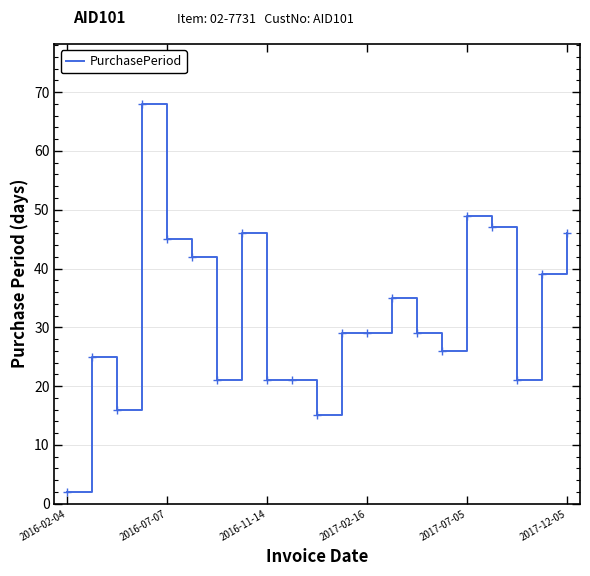

What is the maximum value shown in the chart?

68